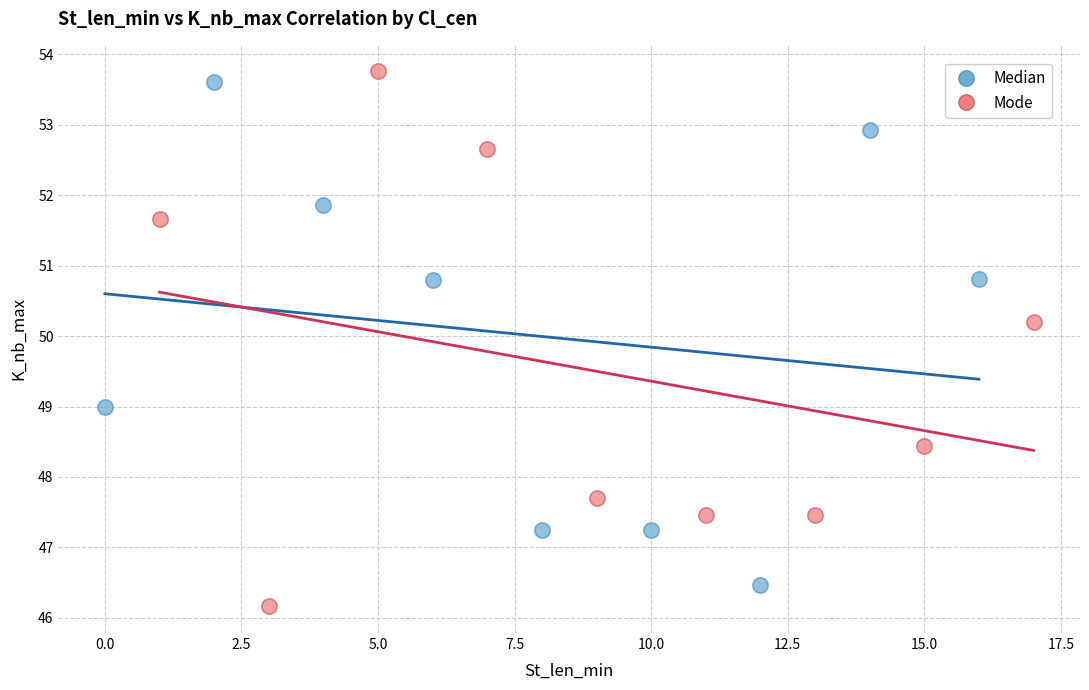

Which series has the widest spread of Y values?

Mode